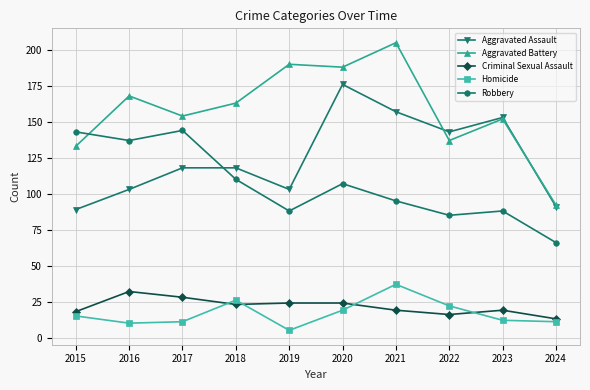

Reading left to right, list all the values displayed in this chart.

Aggravated Assault: 89	103	118	118	103	176	157	143	153	91
Aggravated Battery: 133	168	154	163	190	188	205	137	152	92
Criminal Sexual Assault: 18	32	28	23	24	24	19	16	19	13
Homicide: 15	10	11	26	5	19	37	22	12	11
Robbery: 143	137	144	110	88	107	95	85	88	66